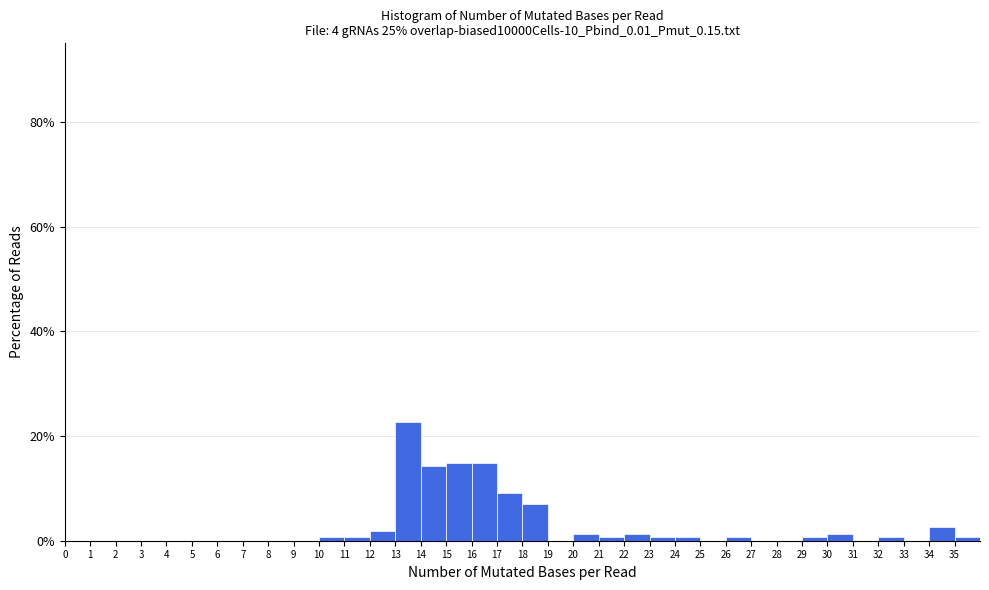

What is the height of the bar covering 16 to 17 on the x-axis? The values are not printed on the chart, so give them approximately, as read against the axis.

14